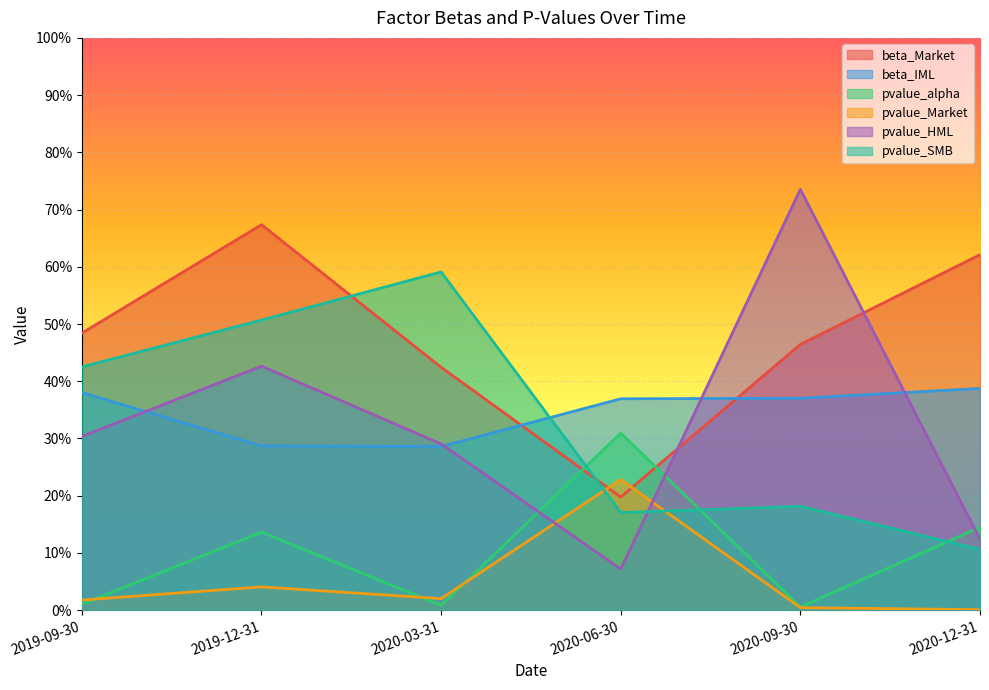

The beta_Market series shows 0.3 at 2019-09-30. True or false?

False